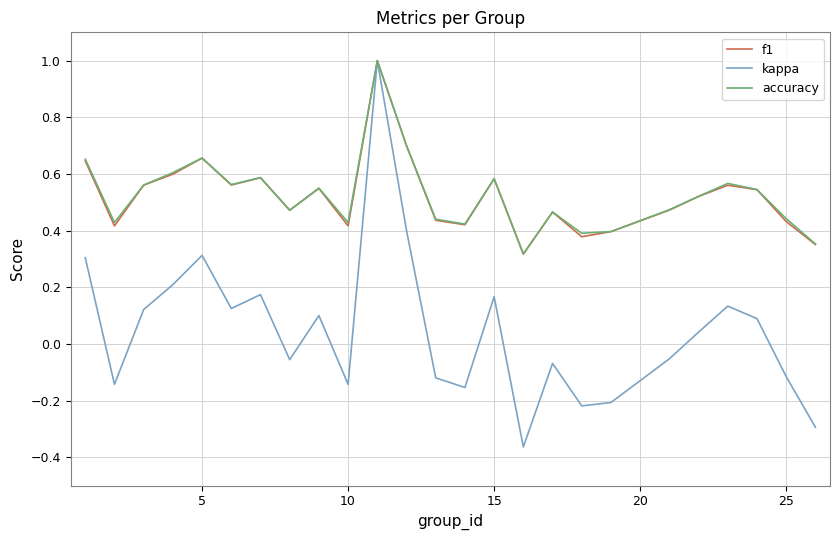

How many lines are shown in the chart?

3